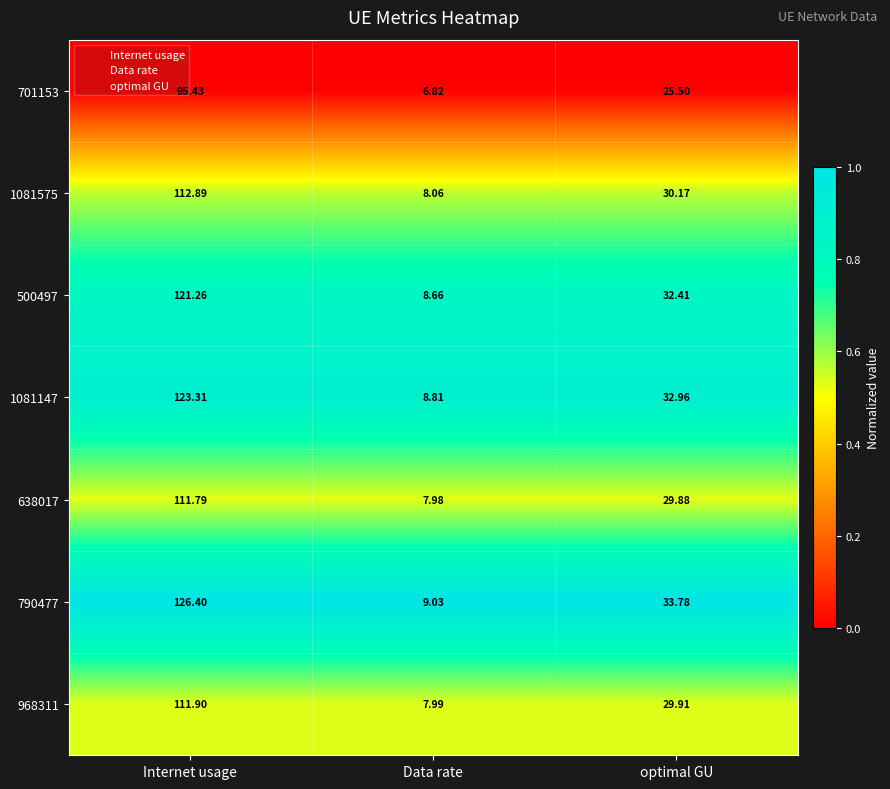

At which category is the sum across all series the highest?

Internet usage